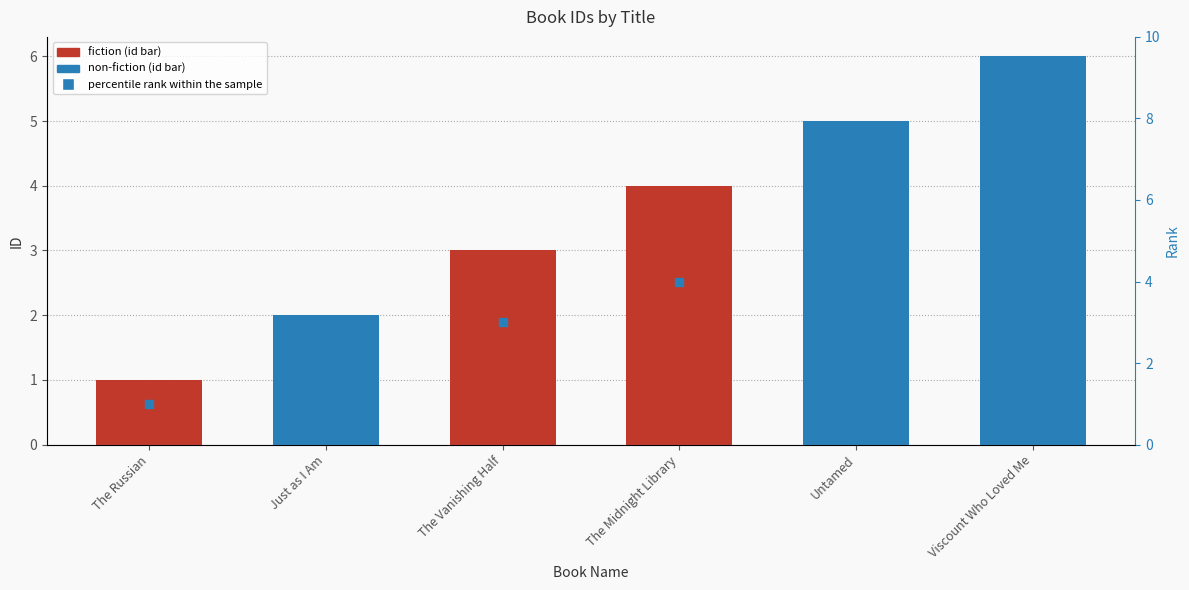

At which category is the sum across all series the highest?

Viscount Who Loved Me